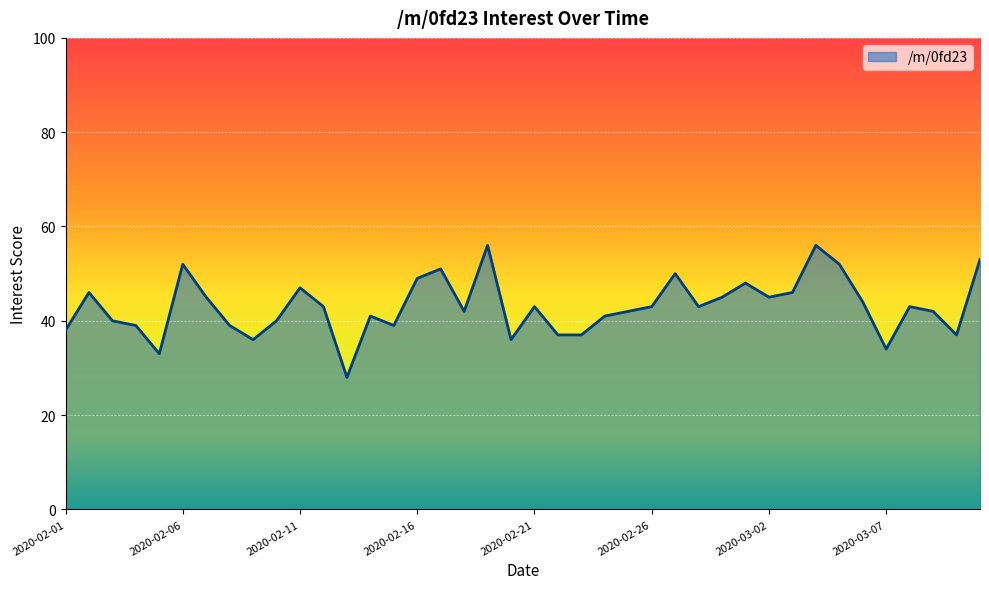

What is the greatest value displayed?

56